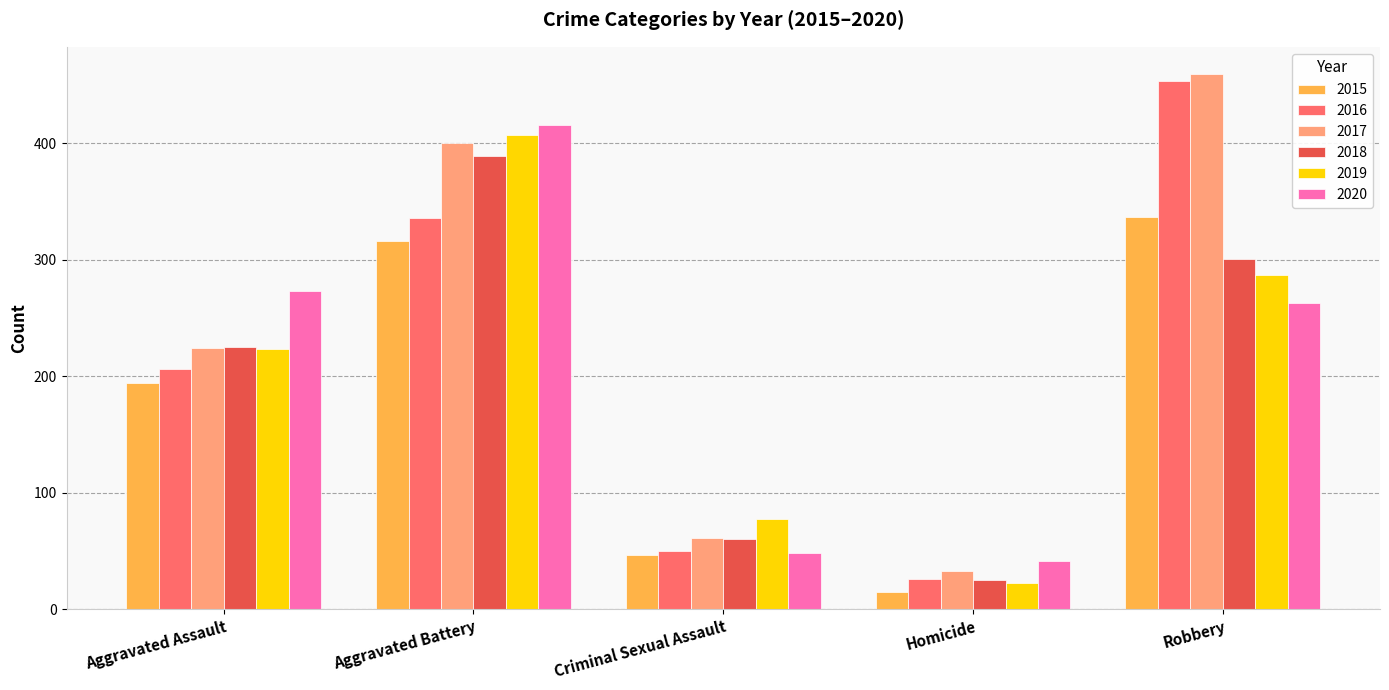

What is the sum of all 2019 values?

1016